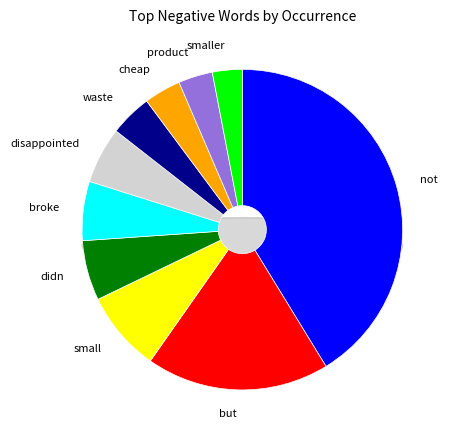

Rank the categories by value from highest to lowest.

not, but, small, didn, broke, disappointed, waste, cheap, product, smaller